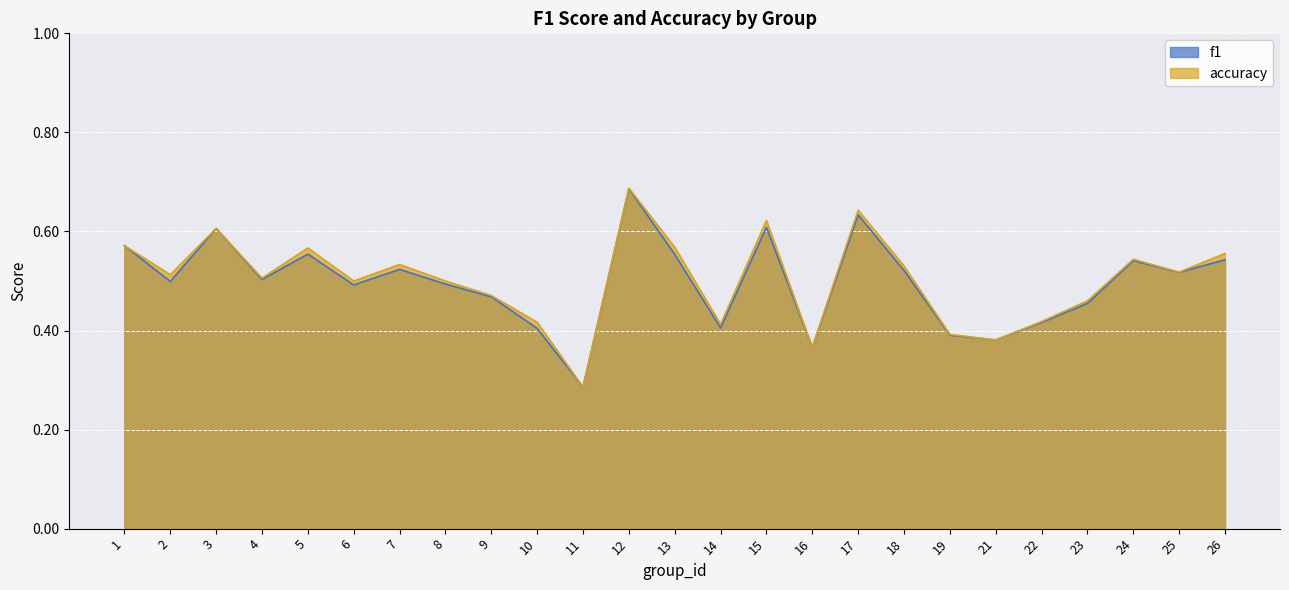

What is the difference between the maximum and minimum values in the f1 series?

0.4